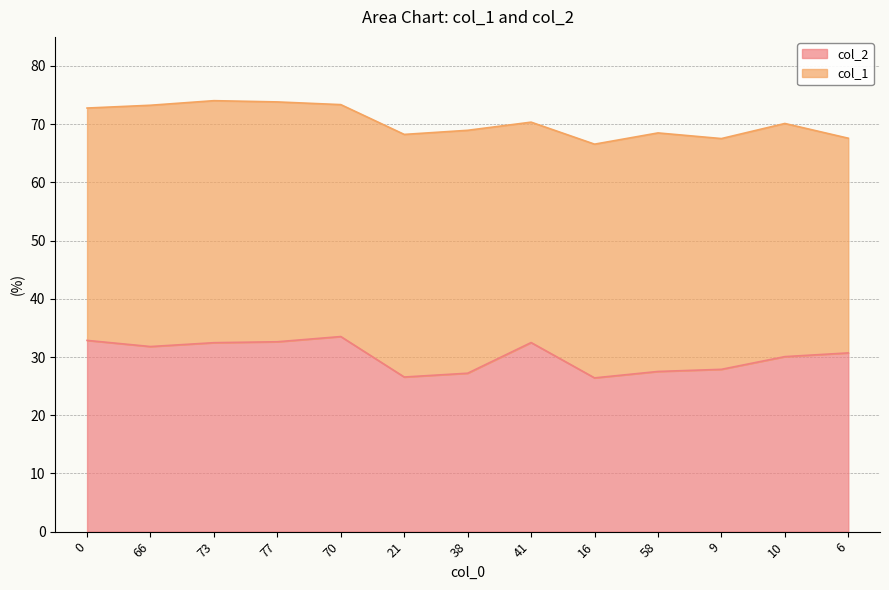

Where is the first local minimum?

66